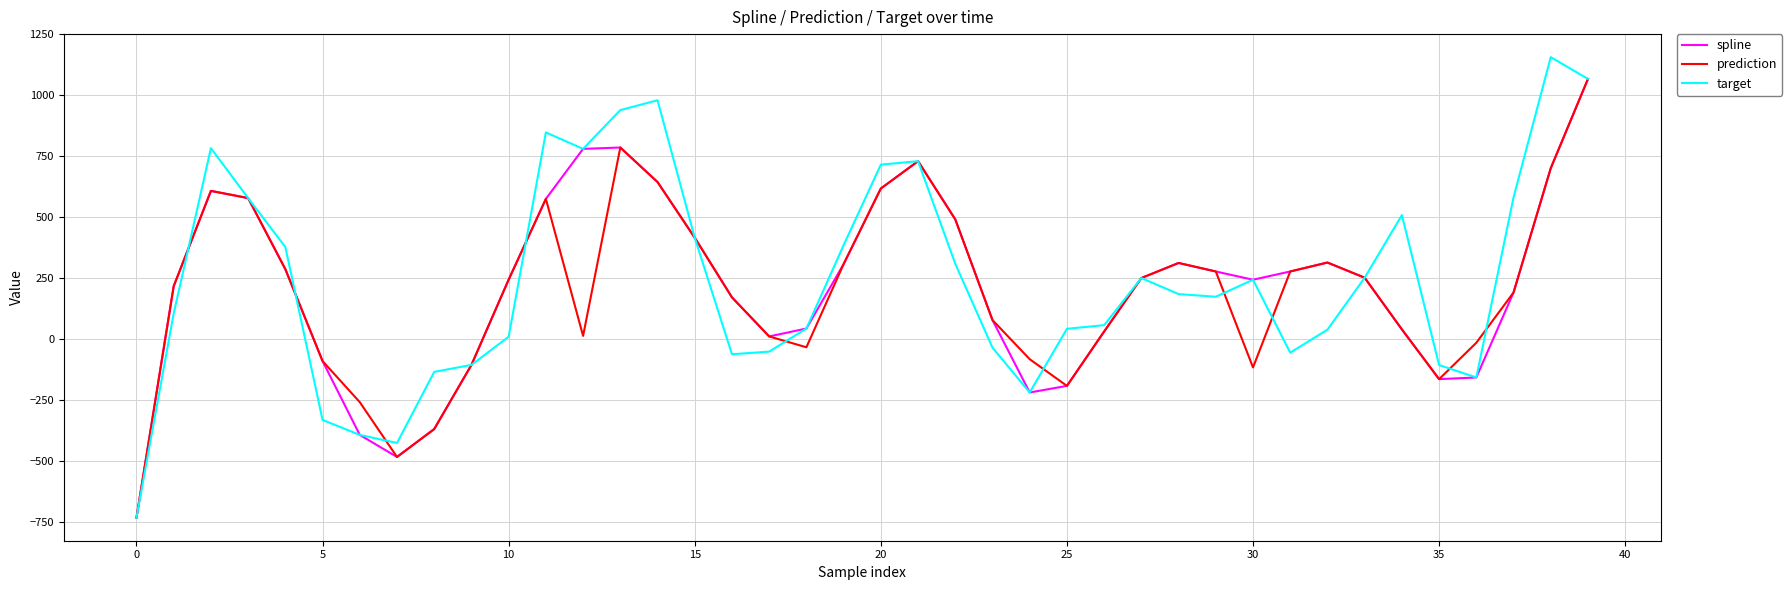

What is the lowest value of the spline series?

-734.0